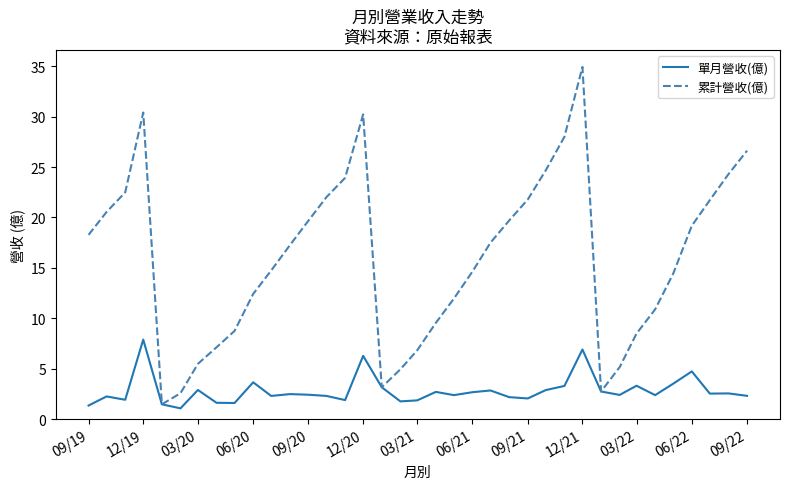

Does the chart have visible grid lines?

No